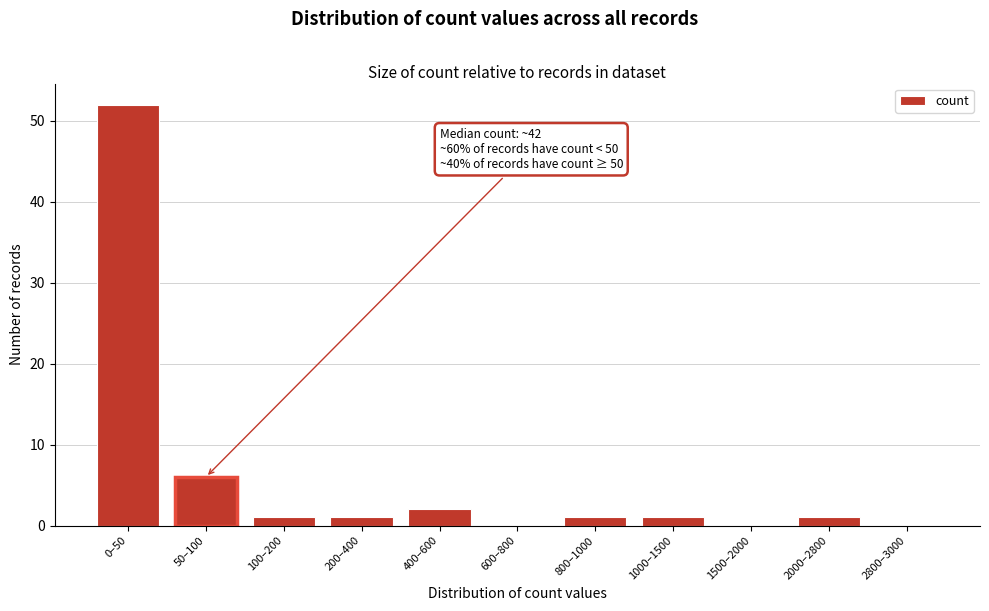

Reading right to left, extract all data points from this chart.

2800–3000=0	2000–2800=1	1500–2000=0	1000–1500=1	800–1000=1	600–800=0	400–600=2	200–400=1	100–200=1	50–100=6	0–50=52